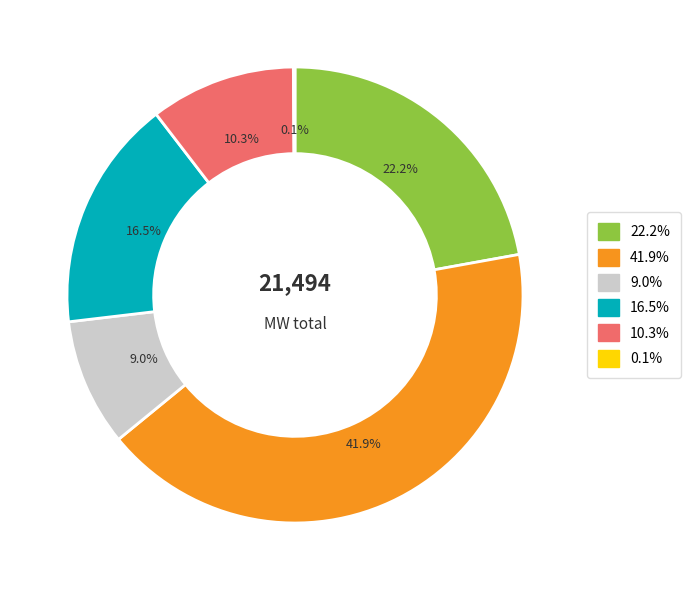

Is there a majority slice in this chart?

No